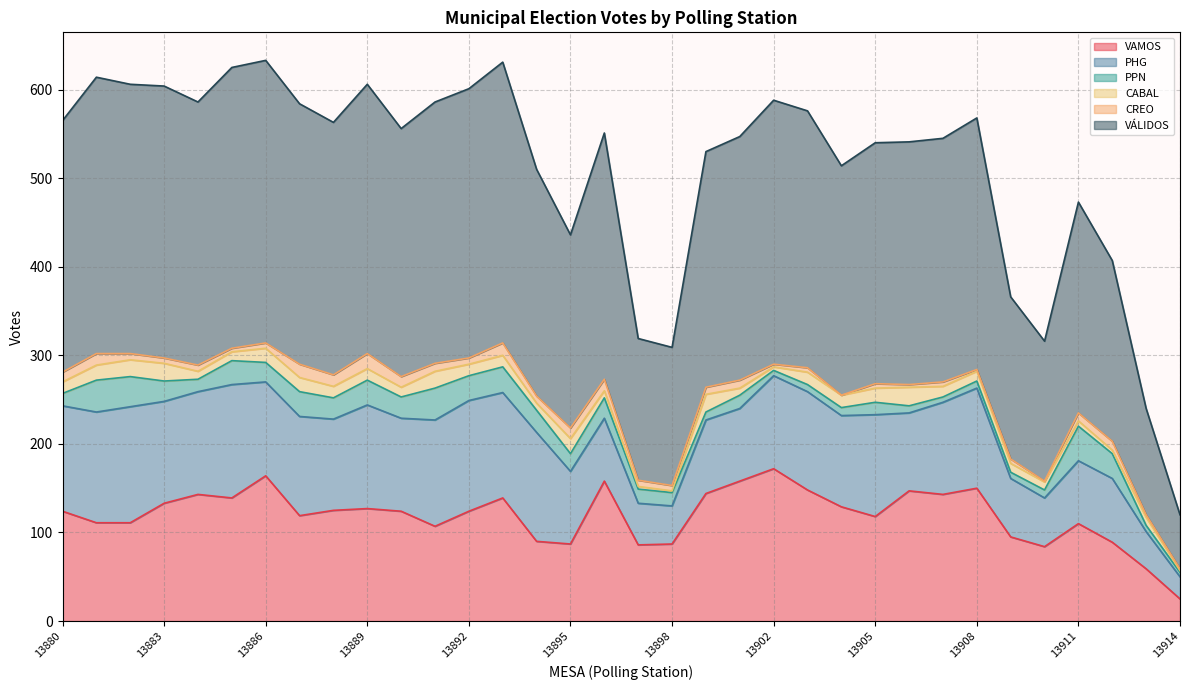

Count the number of data series in this chart.

6